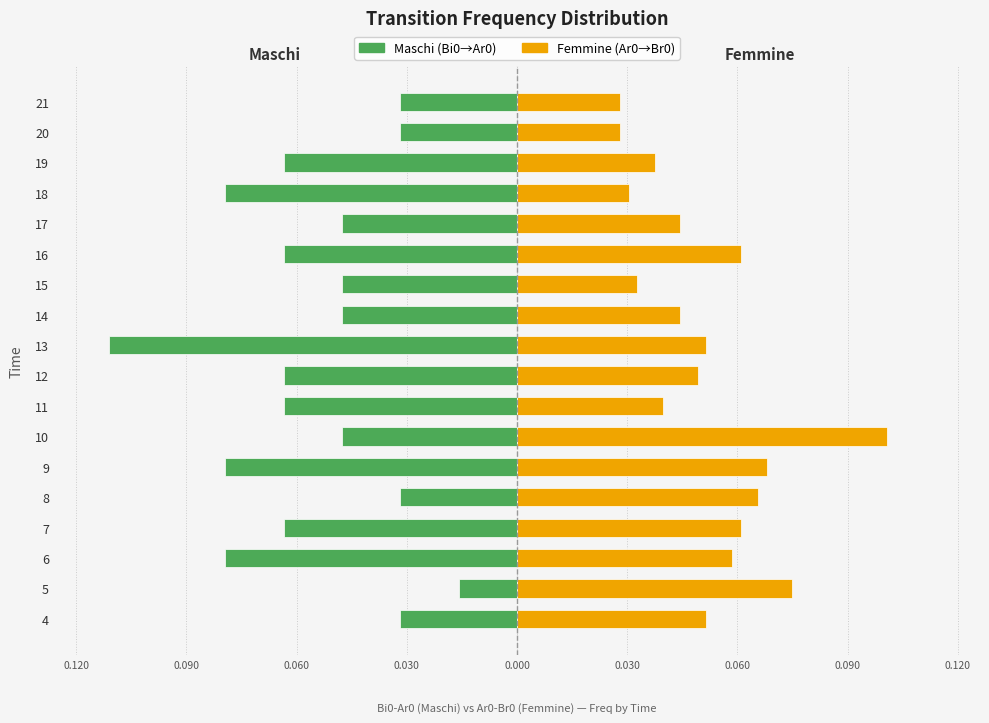

Is it true that Femmine equals 0.1 at 13?

True